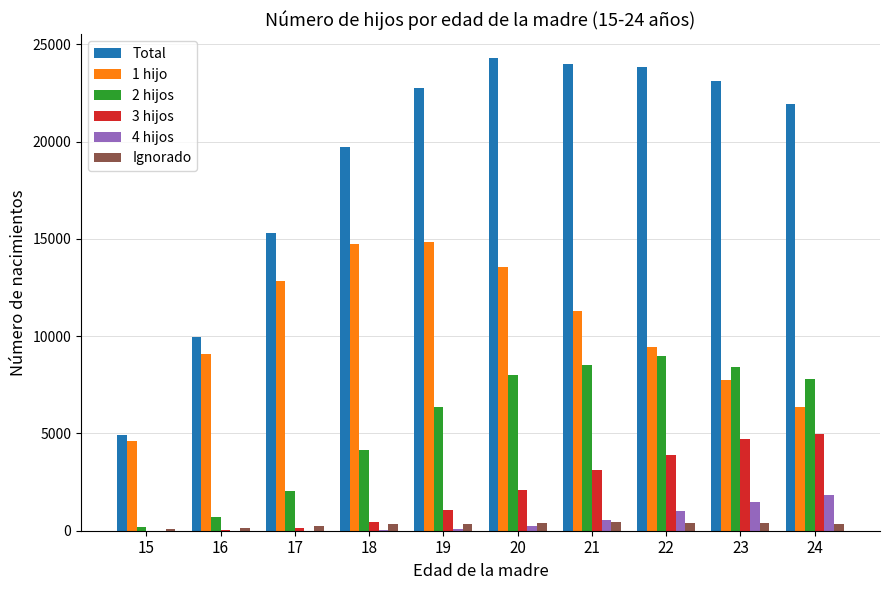

Between 17 and 20, which series saw the biggest shift?

Total